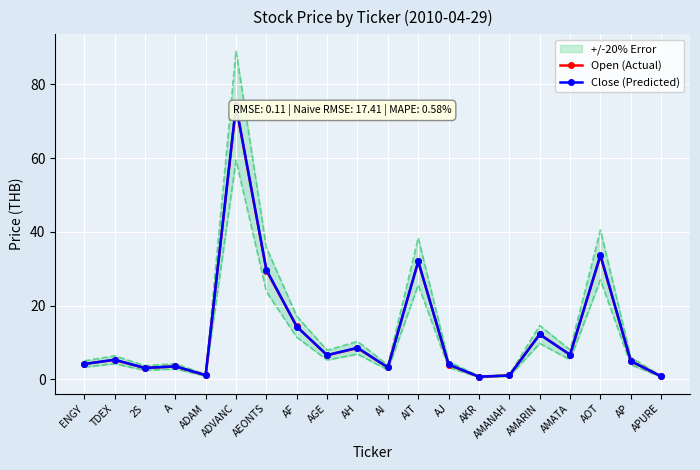

Is the value of Close (Predicted) at AH greater than the value of Open (Actual) at AJ?

Yes